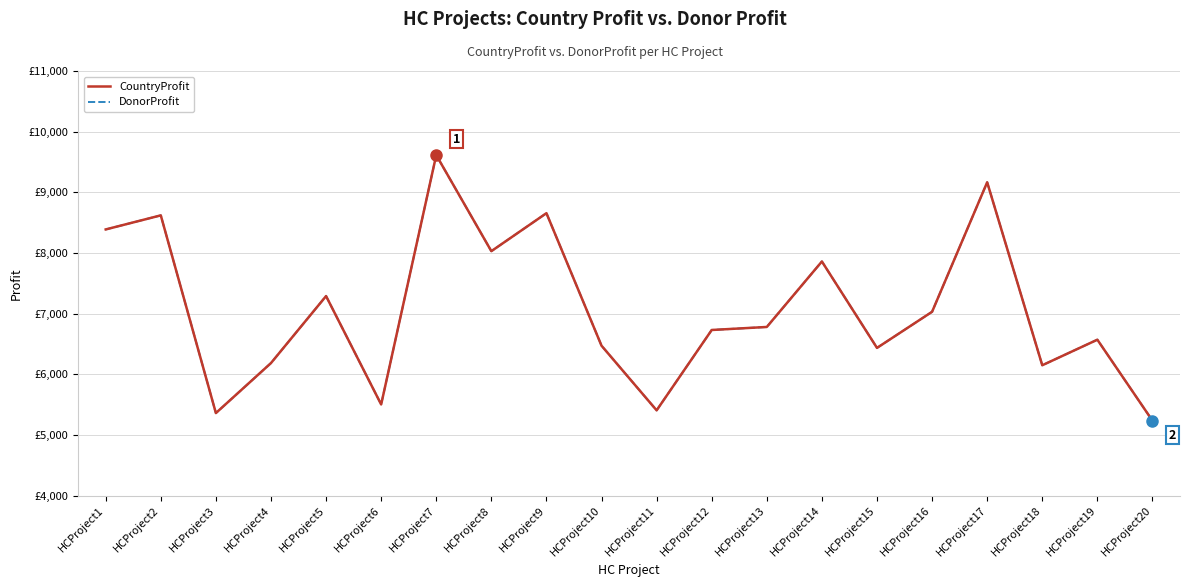

Does the chart have visible grid lines?

Yes